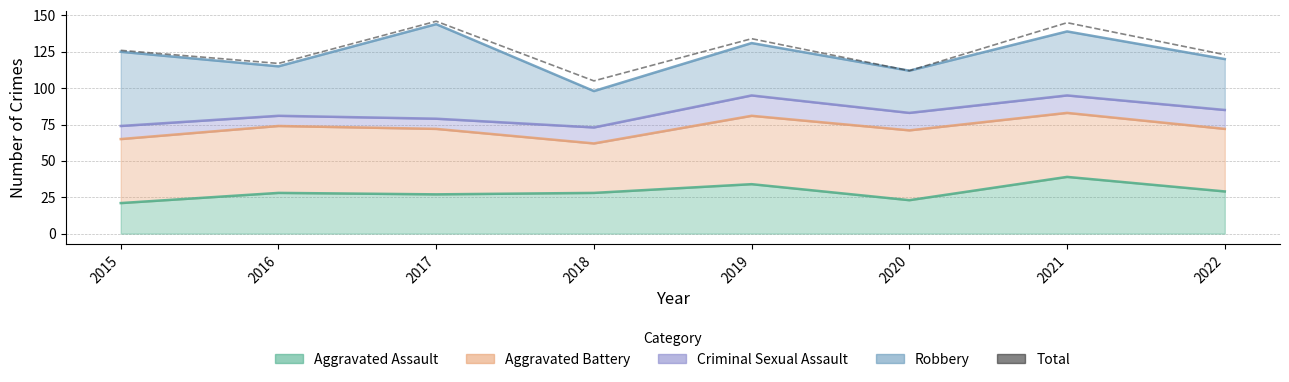

How many interior local peaks (higher than both neighbors) does the data have?

3